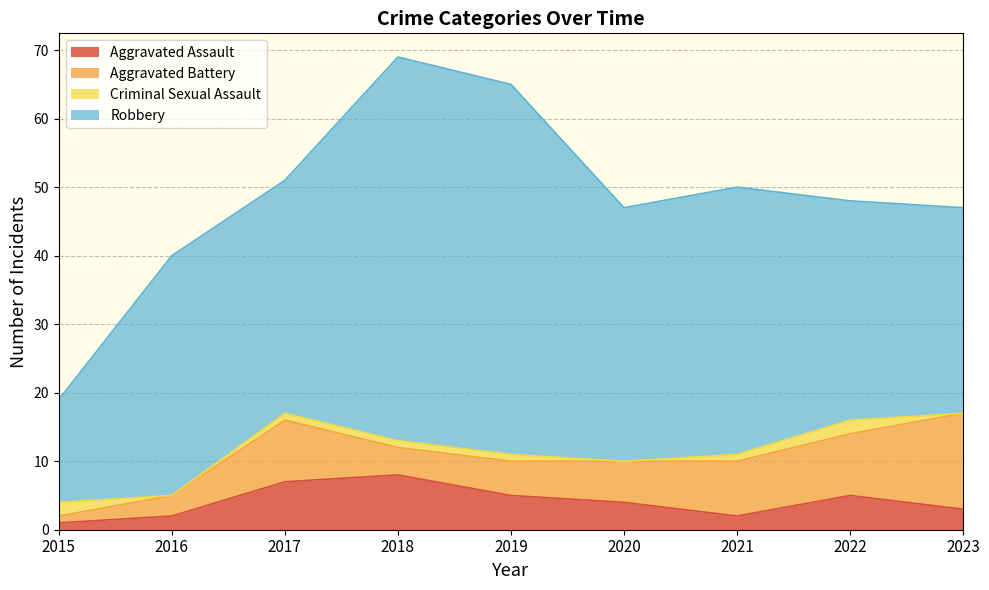

Is it true that Aggravated Assault equals 4 at 2020?

True